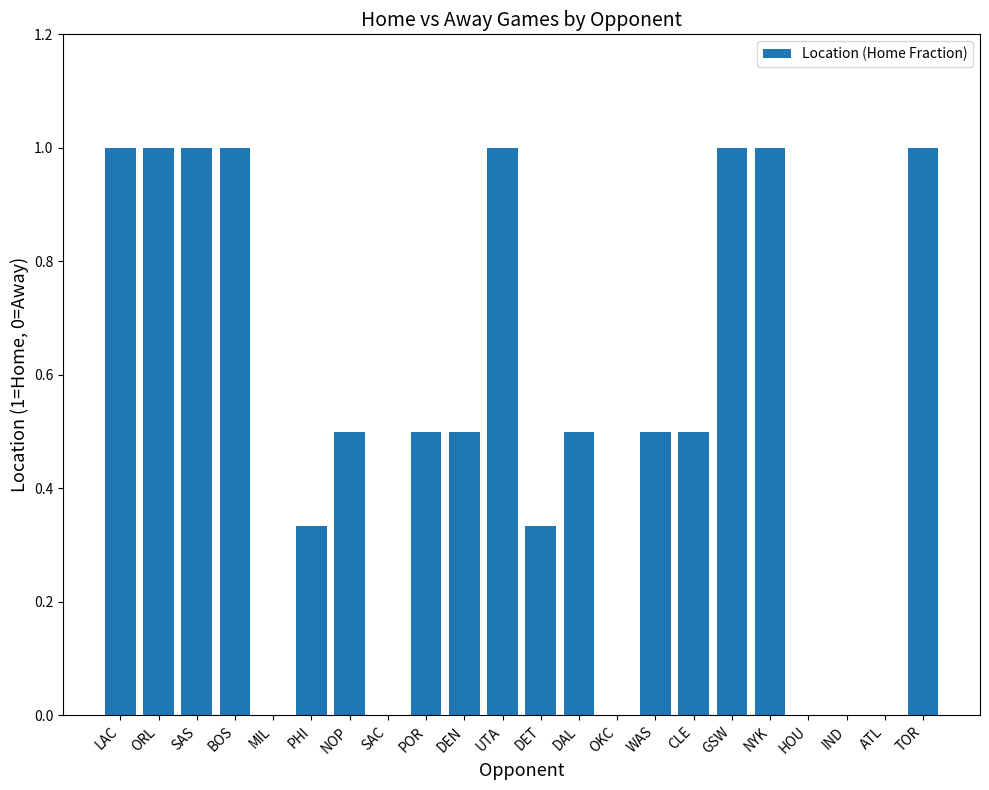

What is the maximum value shown in the chart?

1.0